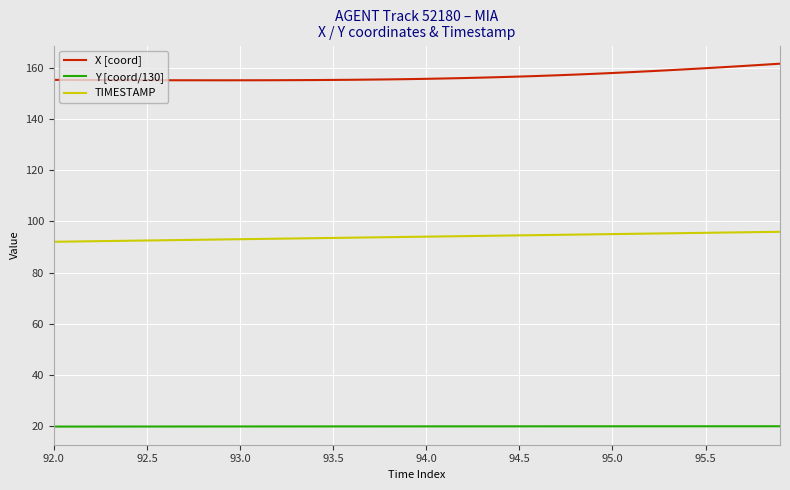

What is the average value of the Y [coord/130] series?

19.9